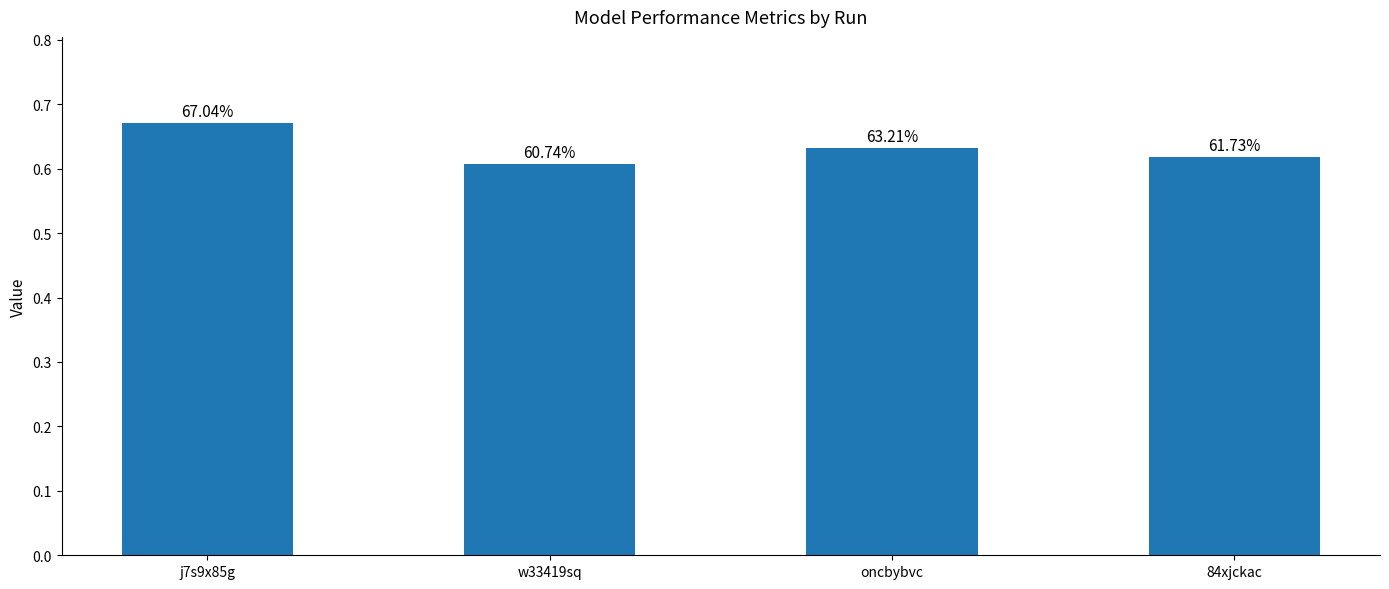

What is the change in value from j7s9x85g to w33419sq?

-0.1